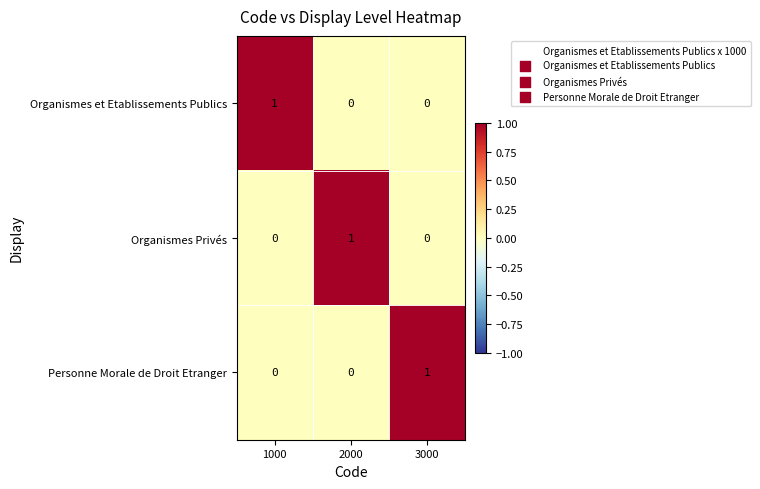

The Organismes et Etablissements Publics series shows 0 at 2000. True or false?

True